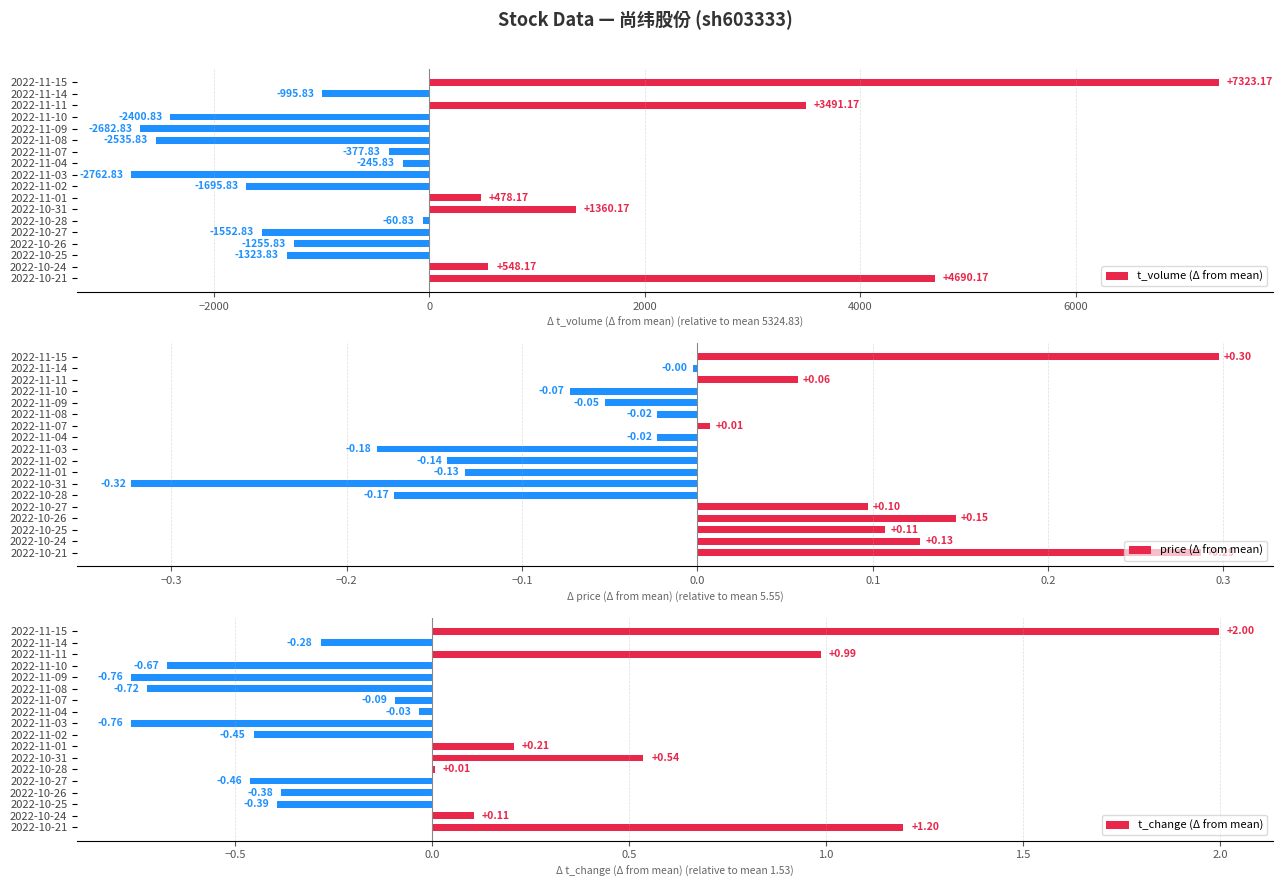

The price (Δ from mean) series shows 0.0 at 2022-10-27. True or false?

False